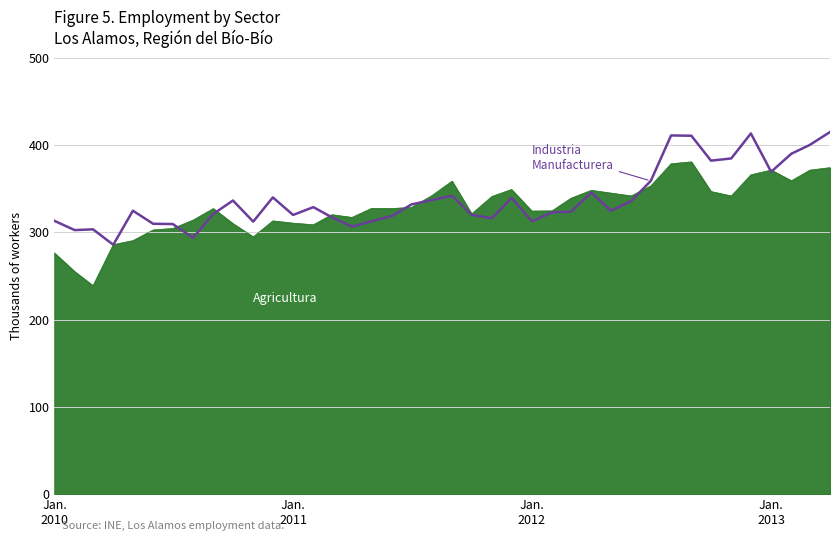

What is the maximum value shown in the chart?

415.2